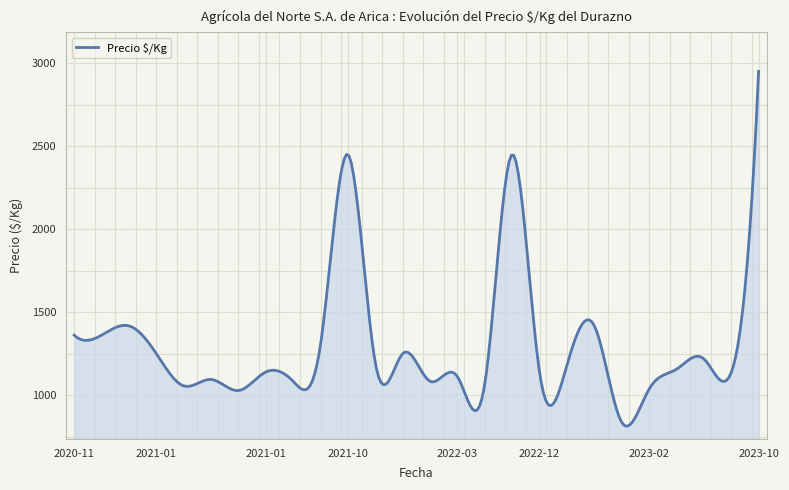

What is the smallest value displayed?

813.2